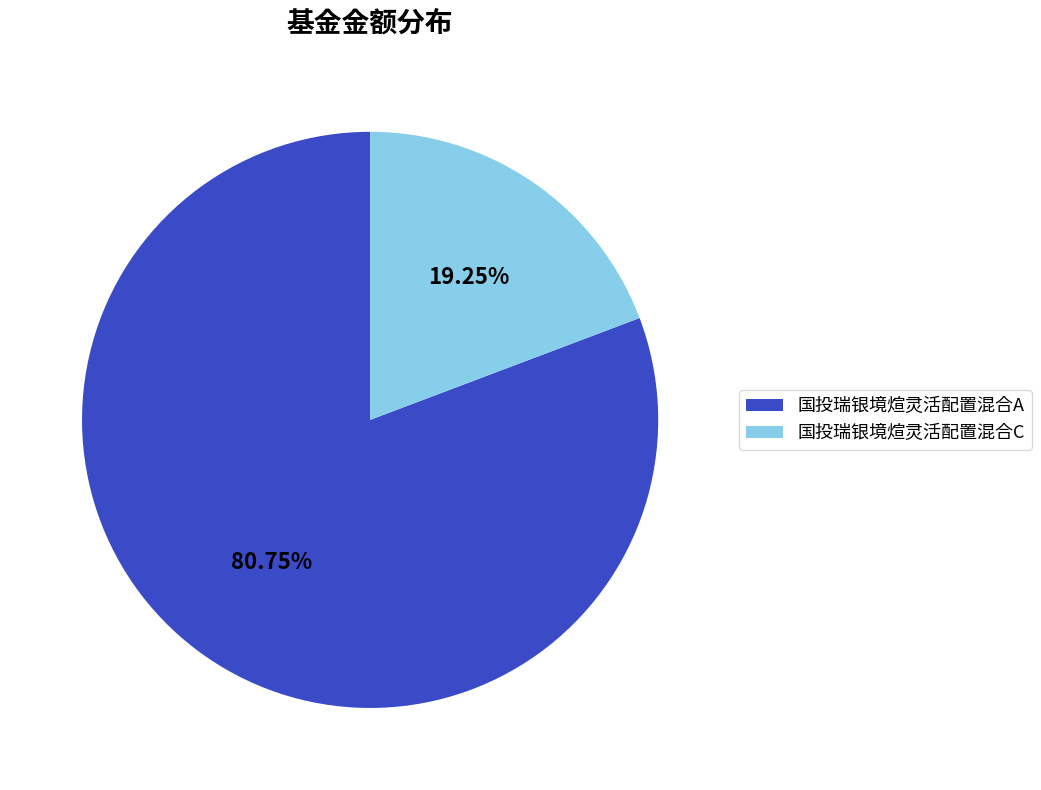

What is the smallest slice in the pie chart?

国投瑞银境煊灵活配置混合C